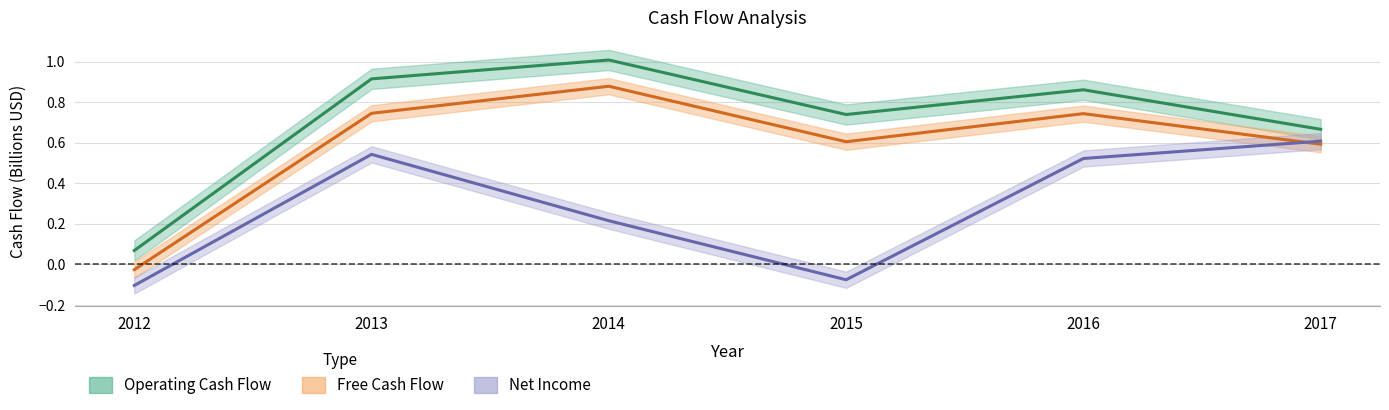

Is it true that Net Income equals 0.5 at 2016?

True